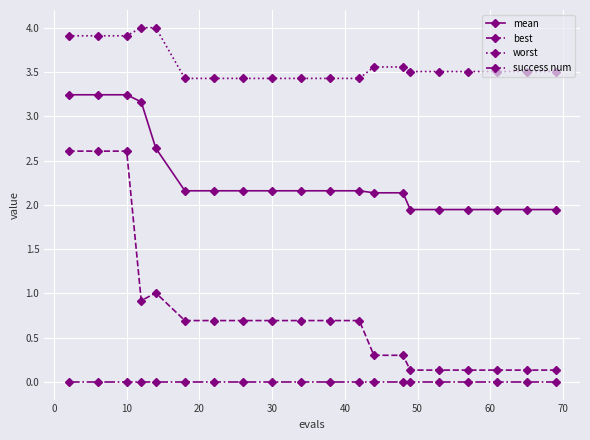

Count the number of categories in the chart.

20